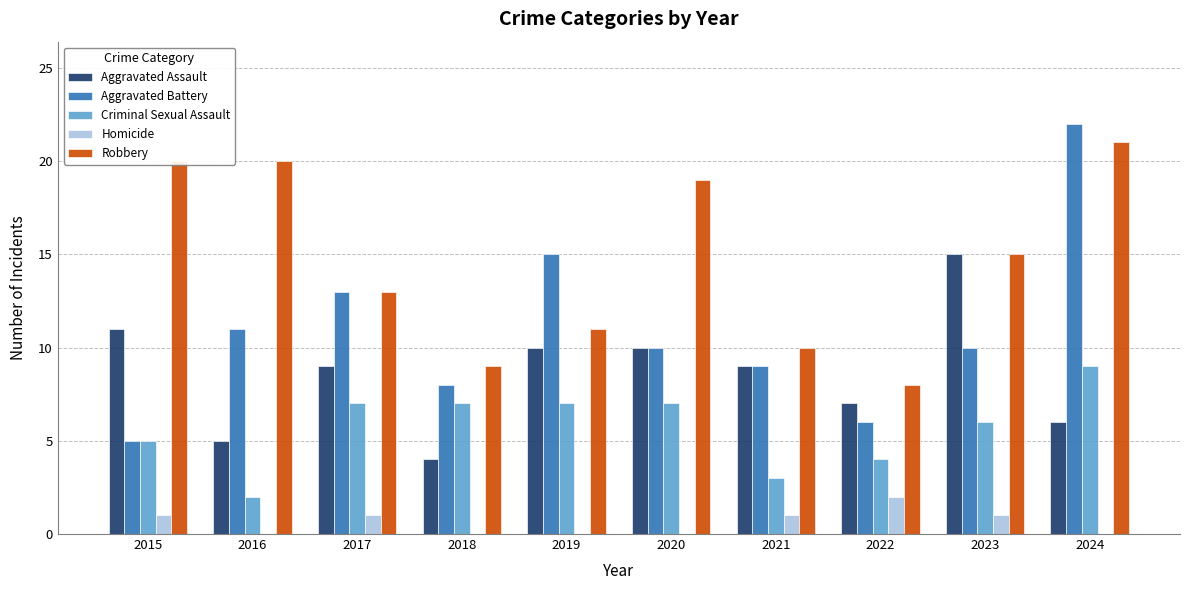

How many distinct data groups are displayed?

5